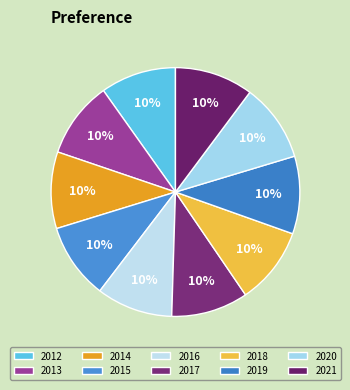

To the nearest percent, what percentage of the pie is 2017?

10%